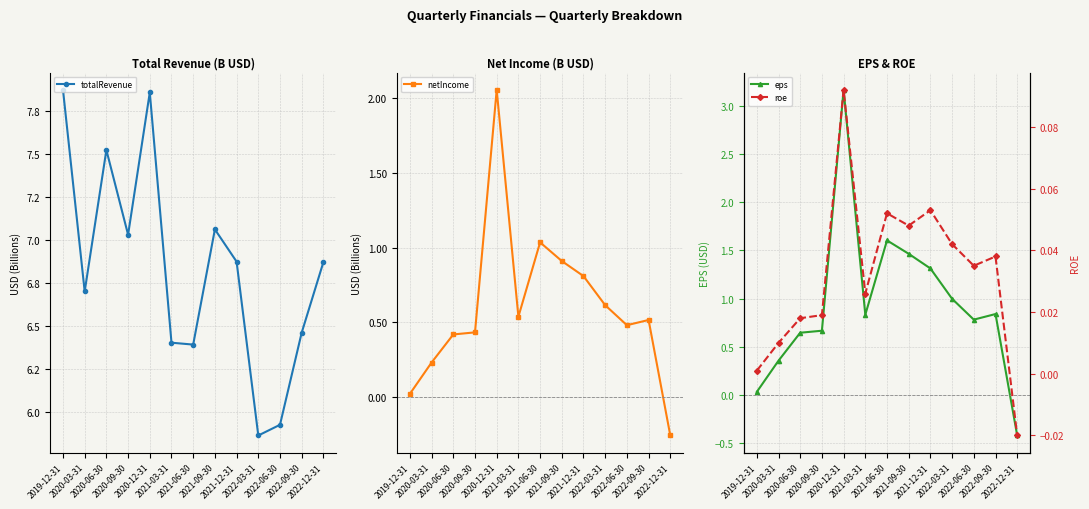

Rank the categories by eps value from highest to lowest.

2020-12-31, 2021-06-30, 2021-09-30, 2021-12-31, 2022-03-31, 2022-09-30, 2021-03-31, 2022-06-30, 2020-09-30, 2020-06-30, 2020-03-31, 2019-12-31, 2022-12-31